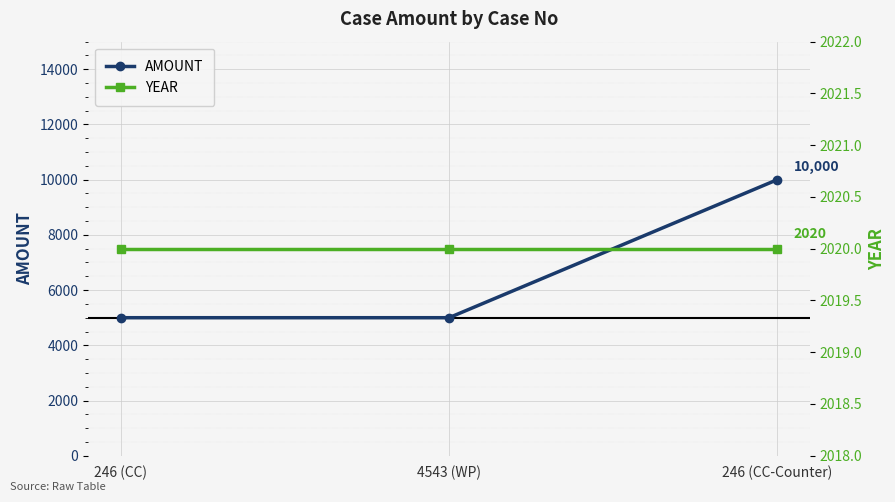

What is the minimum value for YEAR?

2020